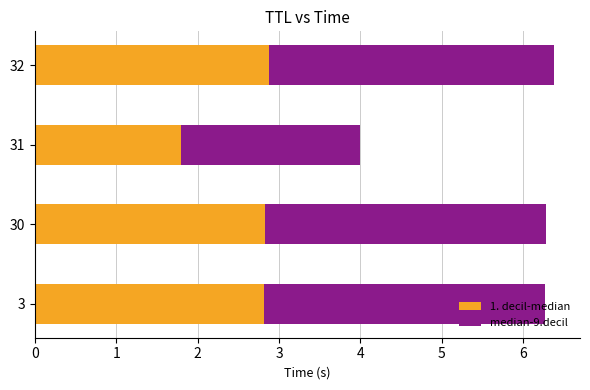

How many 1. decil-median values are between 2 and 3?

3